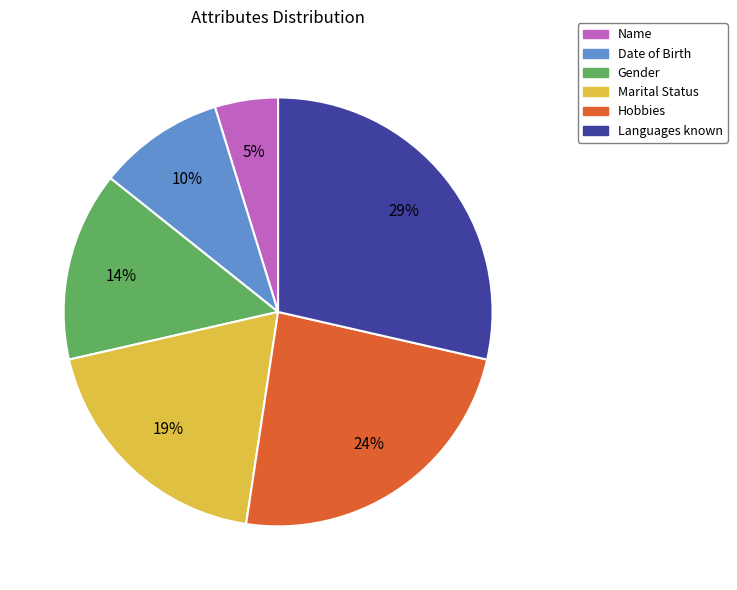

True or false: Marital Status accounts for 31% of the total.

False